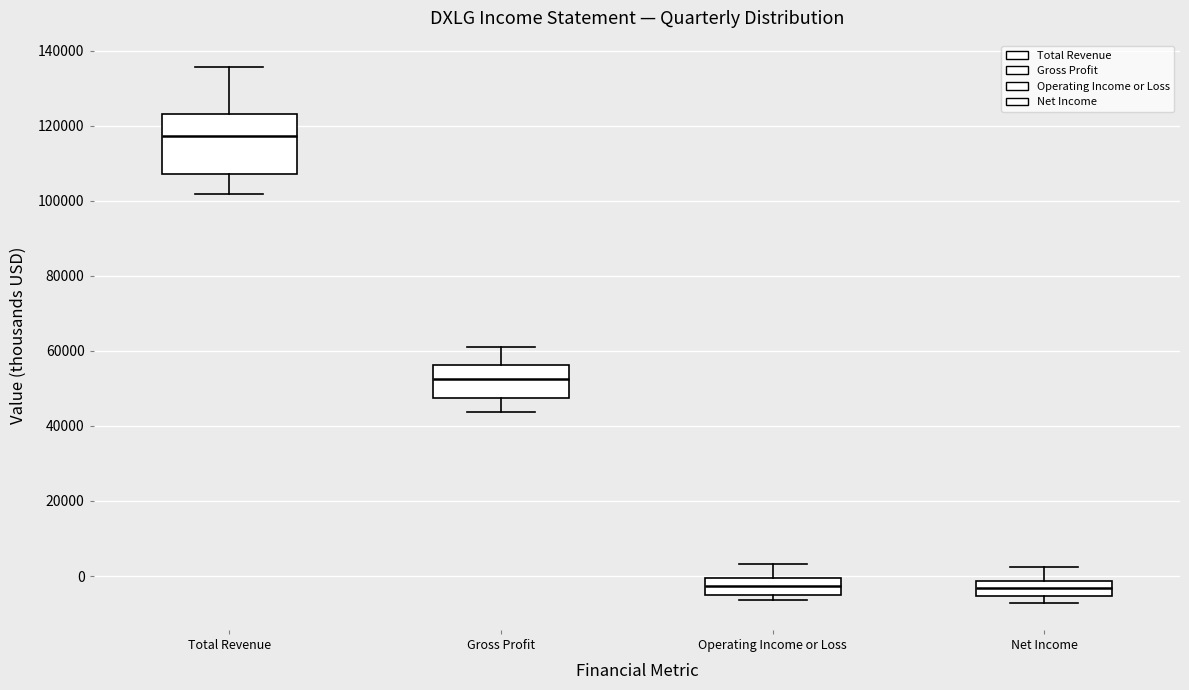

Reading left to right, read every box against the y-axis: the position of its median line, the range the box covers, and the ends of its whiskers. The values are not printed on the chart, so give them approximately, as read against the axis.

Total Revenue: median 118000, box 108000 to 124000, whiskers 102000 to 136000
Gross Profit: median 52000, box 48000 to 56000, whiskers 44000 to 62000
Operating Income or Loss: median -2000, box -6000 to 0, whiskers -6000 (just below the box's lower edge) to 4000
Net Income: median -4000, box -6000 to -2000, whiskers -8000 to 2000